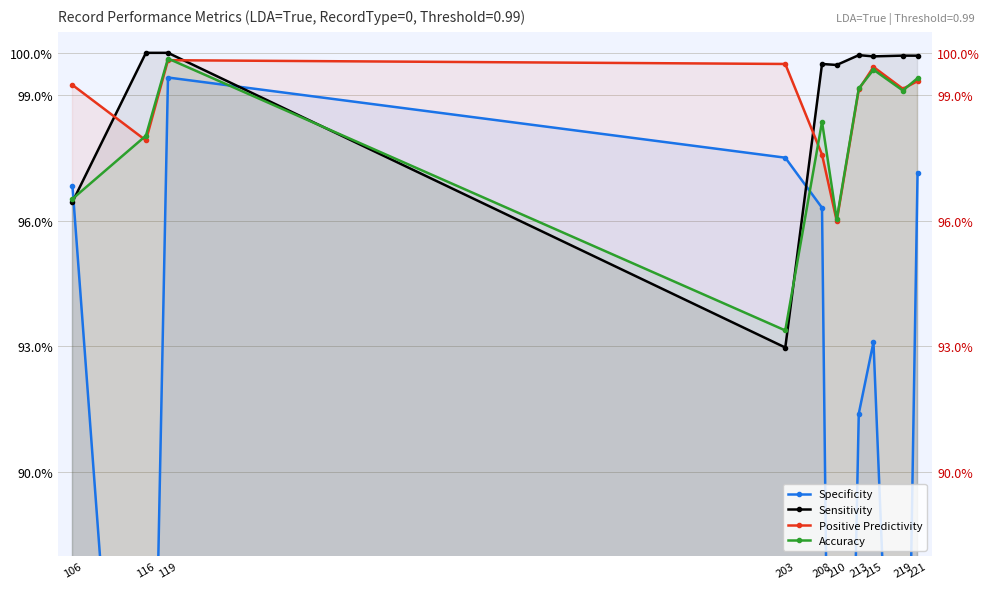

True or false: Sensitivity and Accuracy intersect in this chart.

True